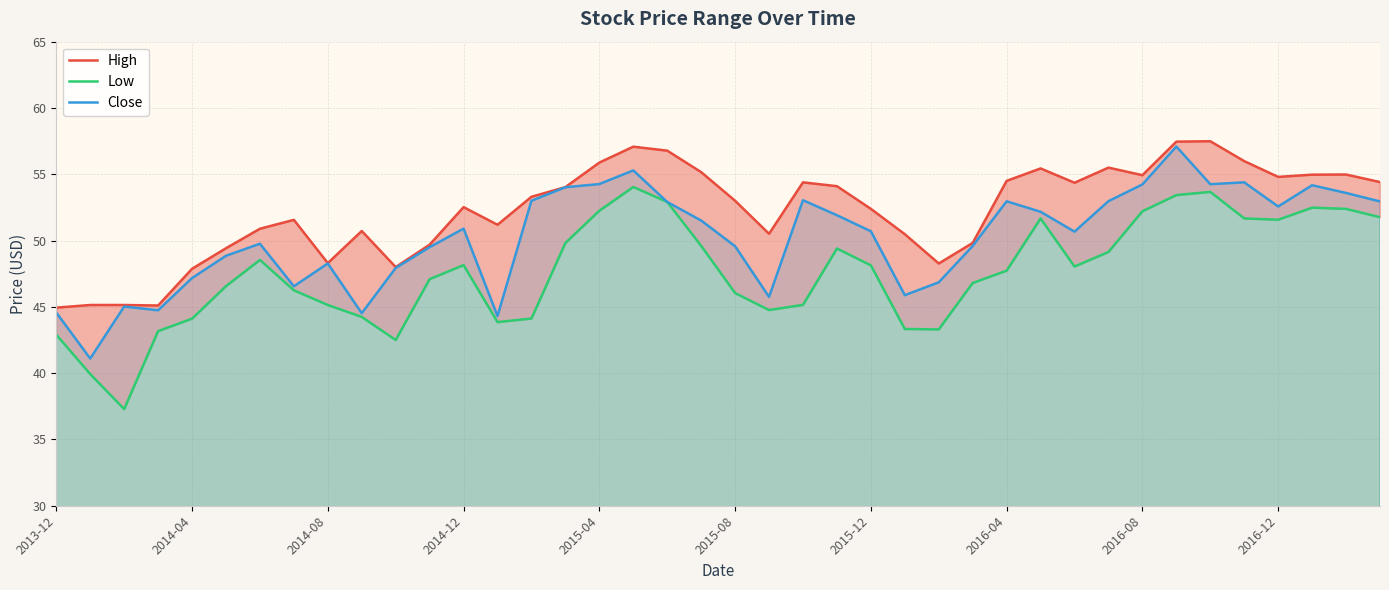

How many lines are shown in the chart?

3